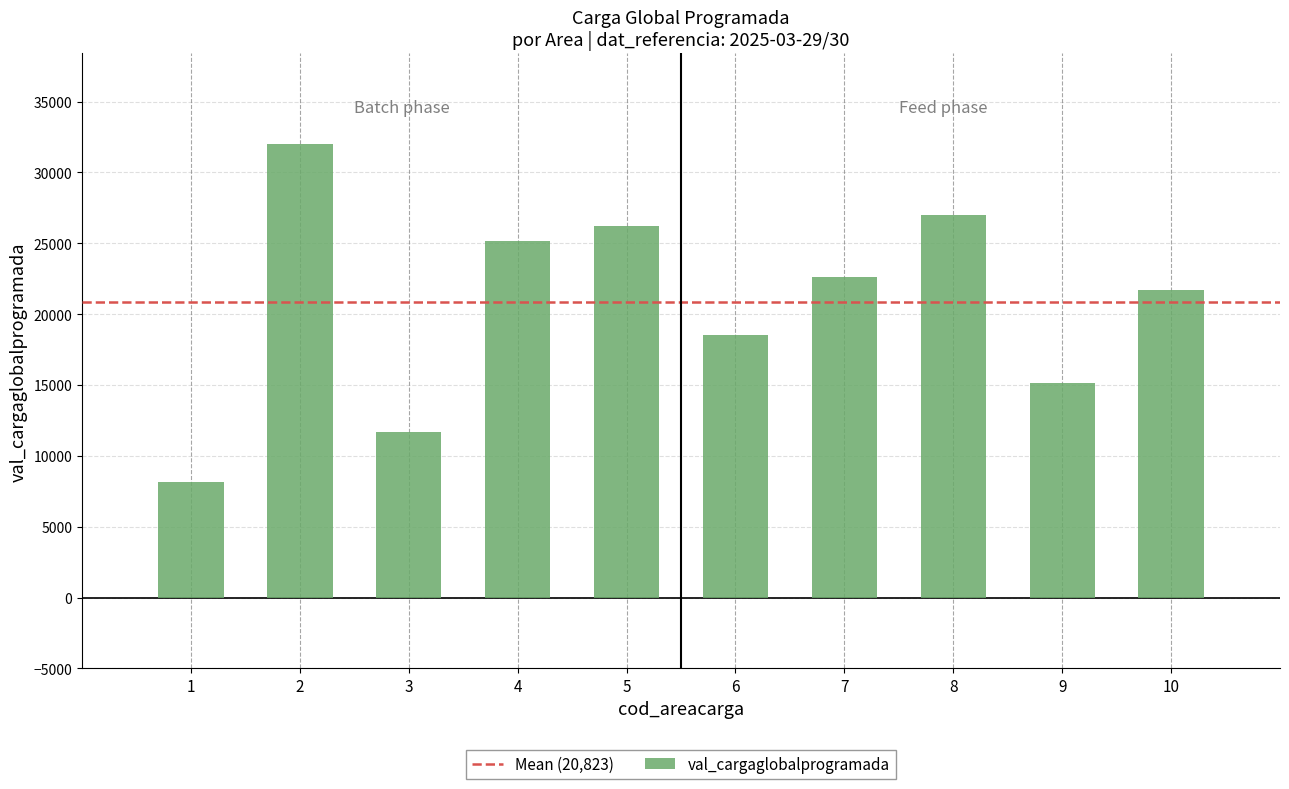

What is the maximum value shown in the chart?

31999.0